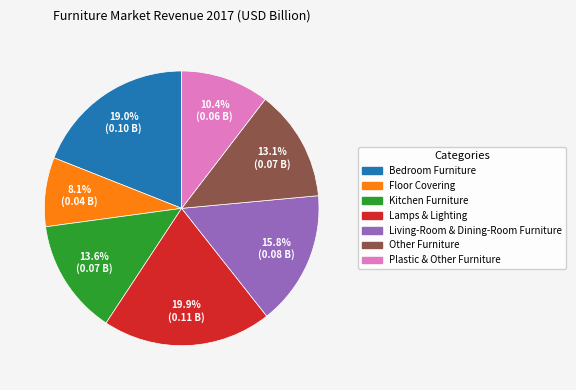

What is the smallest slice in the pie chart?

Floor Covering